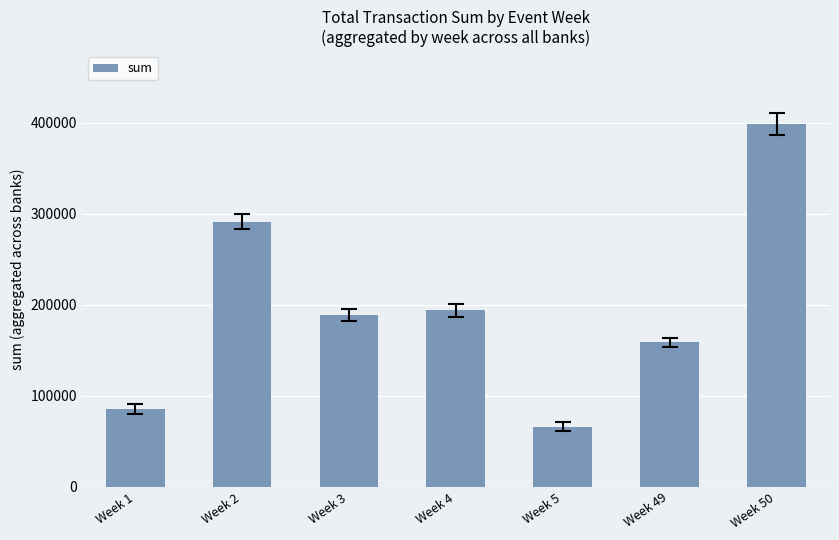

Read the value at Week 4, to the nearest 10.

193840